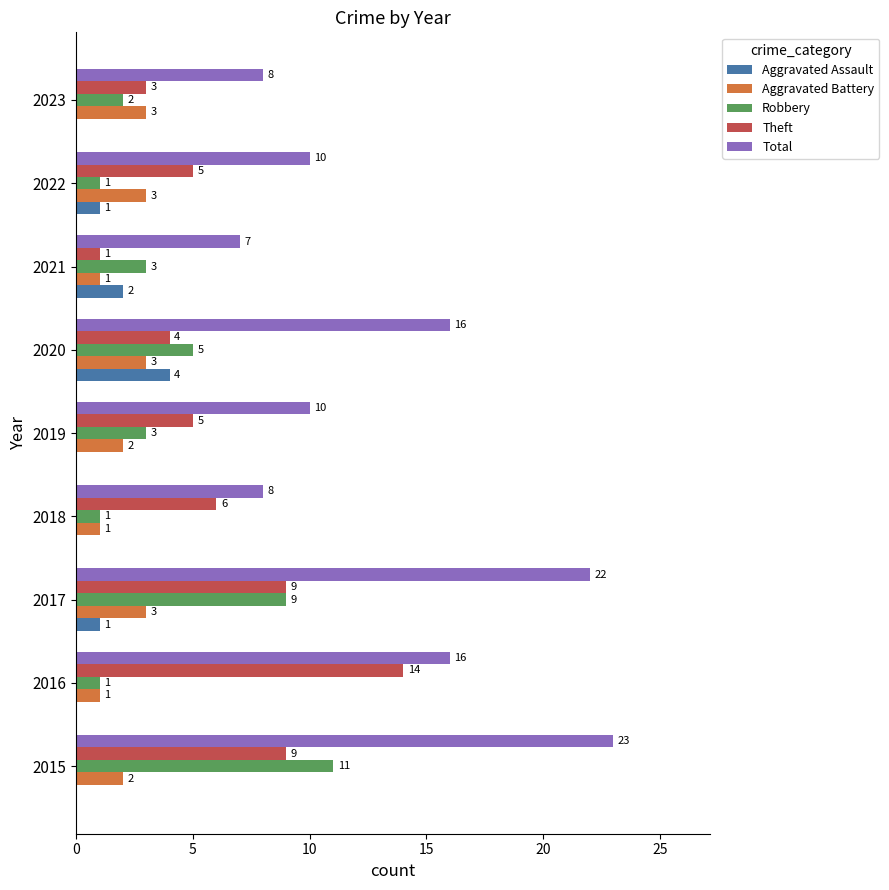

At which category is the sum across all series the highest?

2015